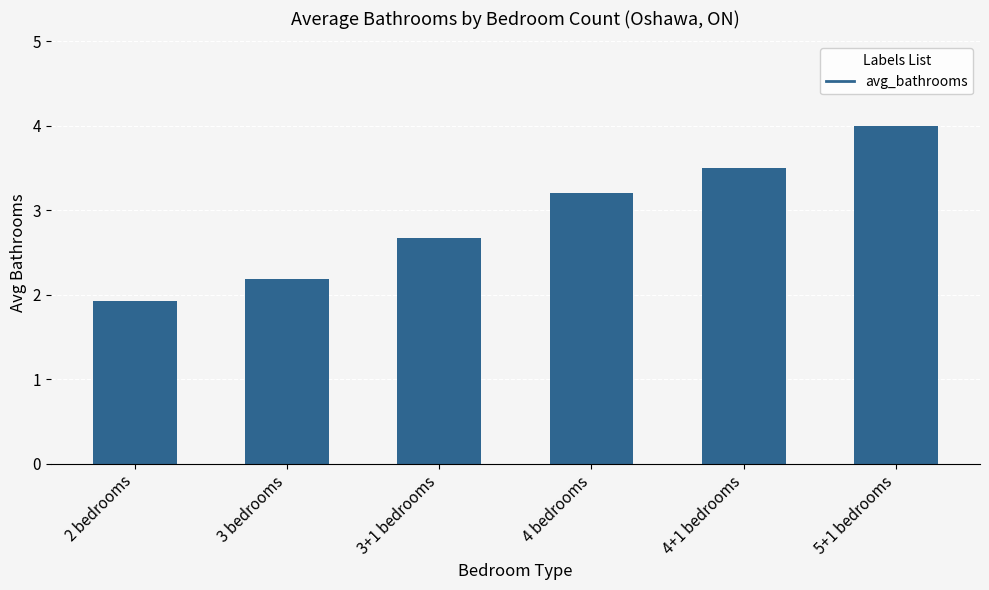

What is the ratio of the value at 4+1 bedrooms to the value at 3 bedrooms?

1.6